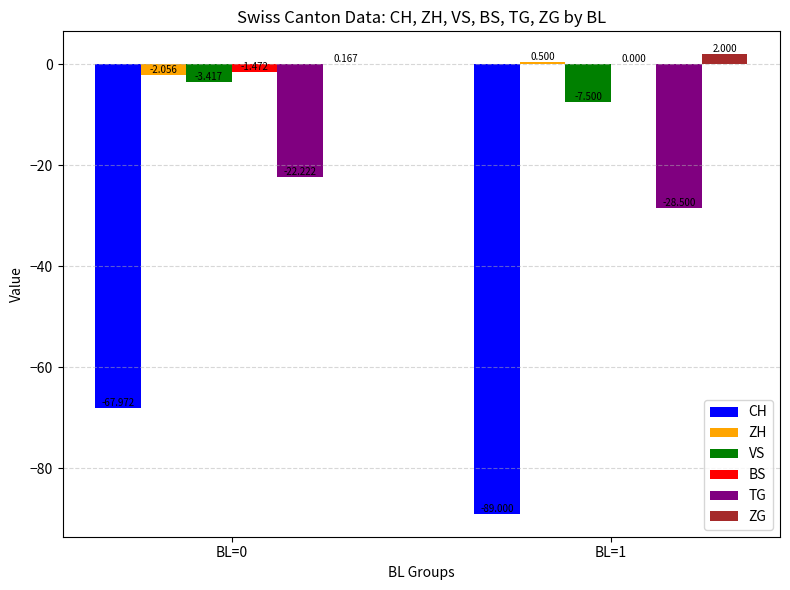

Is it true that TG equals -28.5 at BL=1?

True